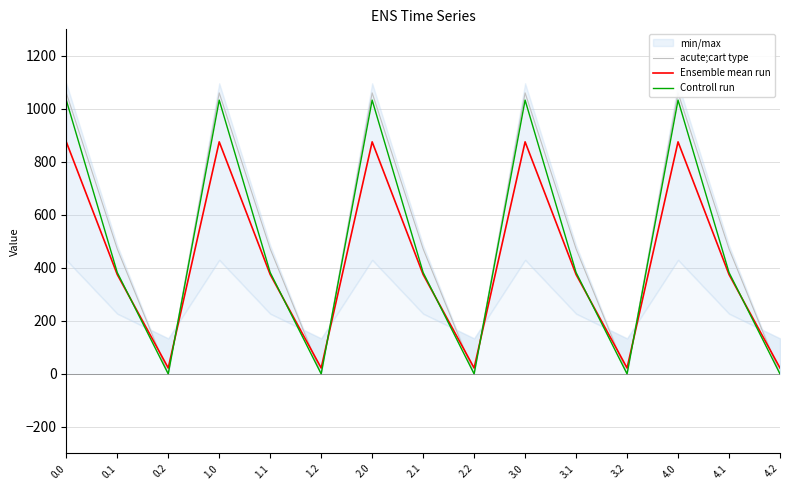

How many values in the Ensemble mean run series exceed 375?

10